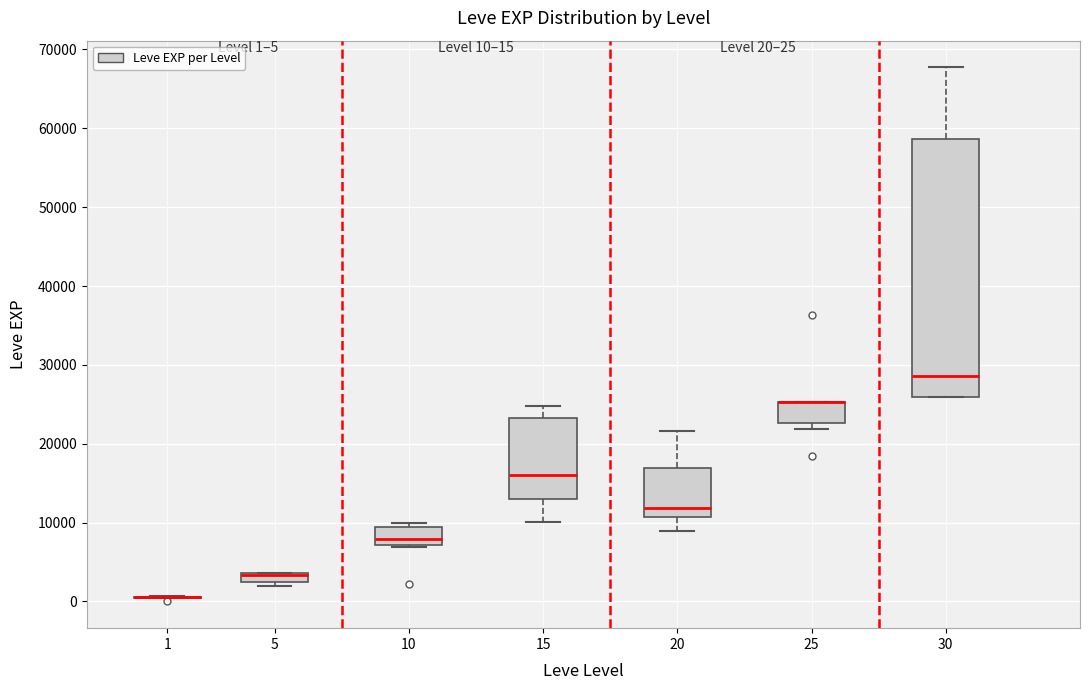

Which box is the tallest, from its lower edge to its upper edge?

30